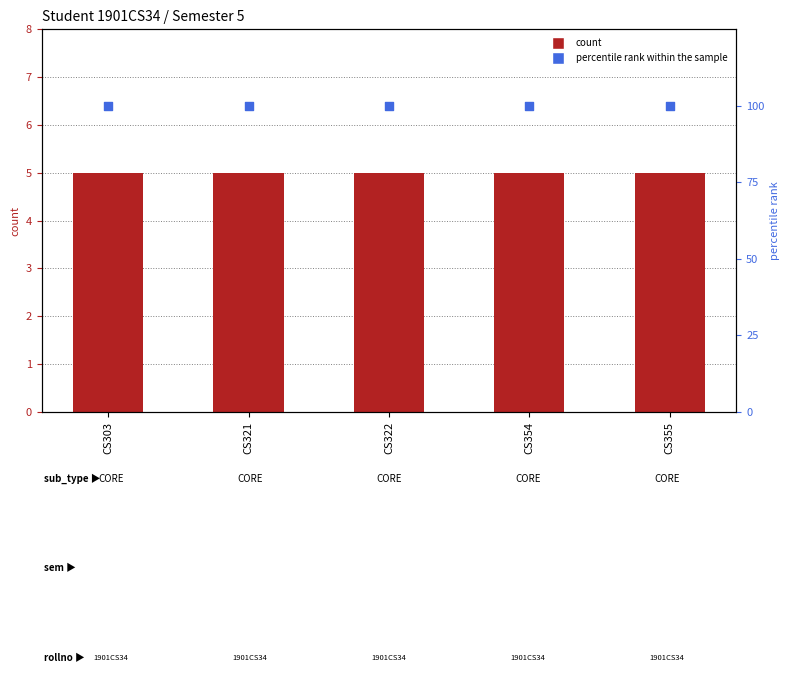

Is the value of count at CS355 greater than the value of percentile rank within the sample at CS355?

No